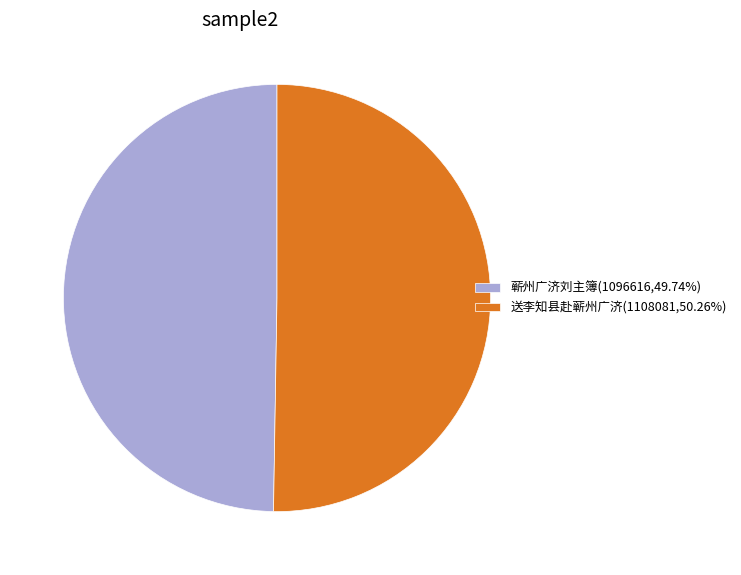

Does any single category account for the majority?

Yes